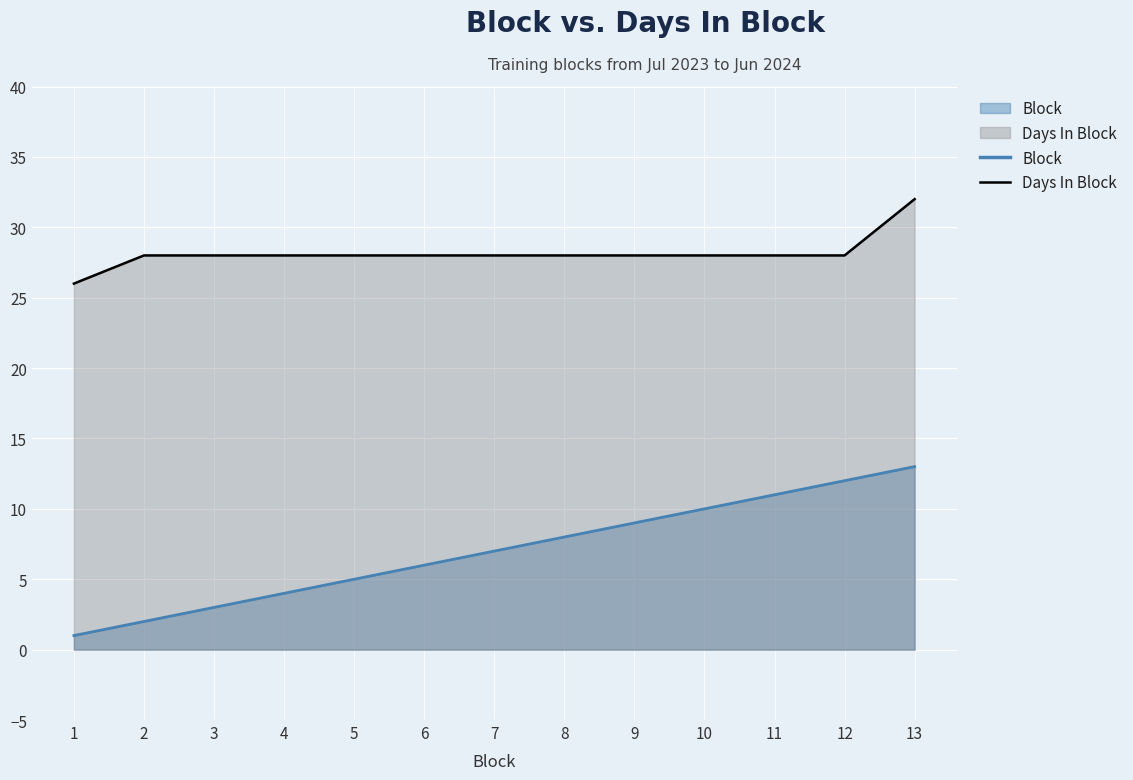

Reading left to right, extract all data points from this chart.

Block: 1=1	2=2	3=3	4=4	5=5	6=6	7=7	8=8	9=9	10=10	11=11	12=12	13=13
Days In Block: 1=26	2=28	3=28	4=28	5=28	6=28	7=28	8=28	9=28	10=28	11=28	12=28	13=32